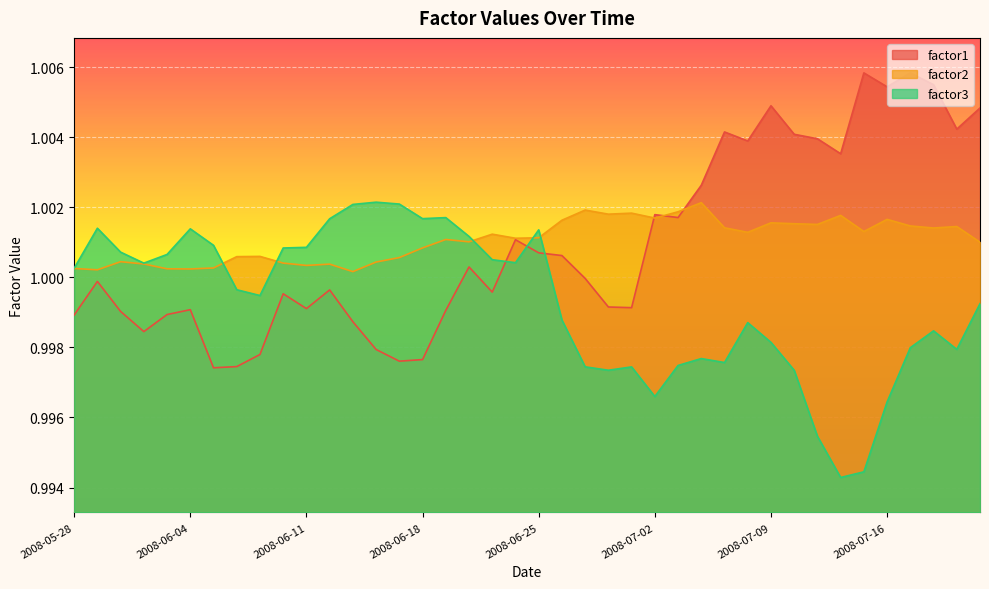

Read the factor3 value at 2008-06-02.

1.0